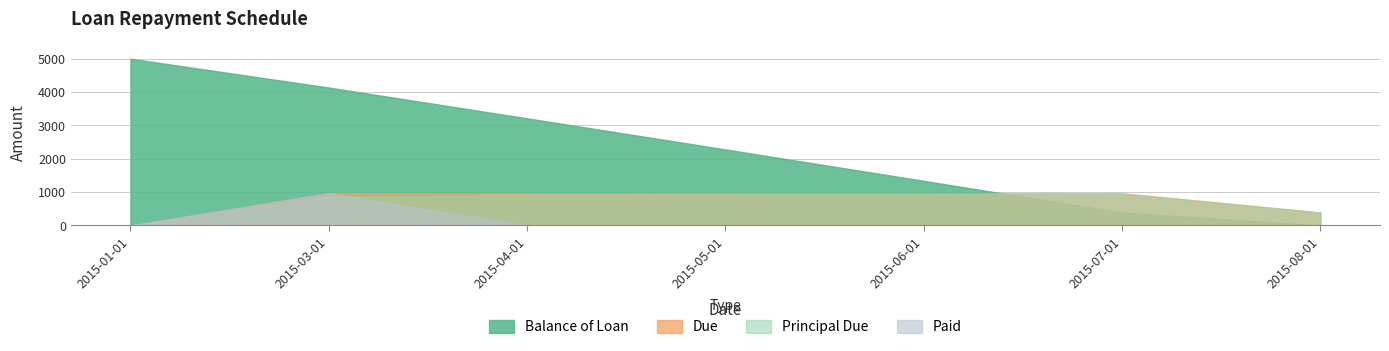

At 2015-01-01, list the series in order from largest to smallest.

Balance of Loan, Principal Due, Due, Paid